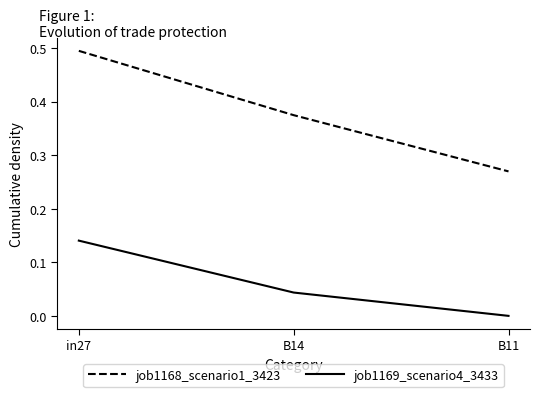

How many values in job1169_scenario4_3433 are above zero?

2